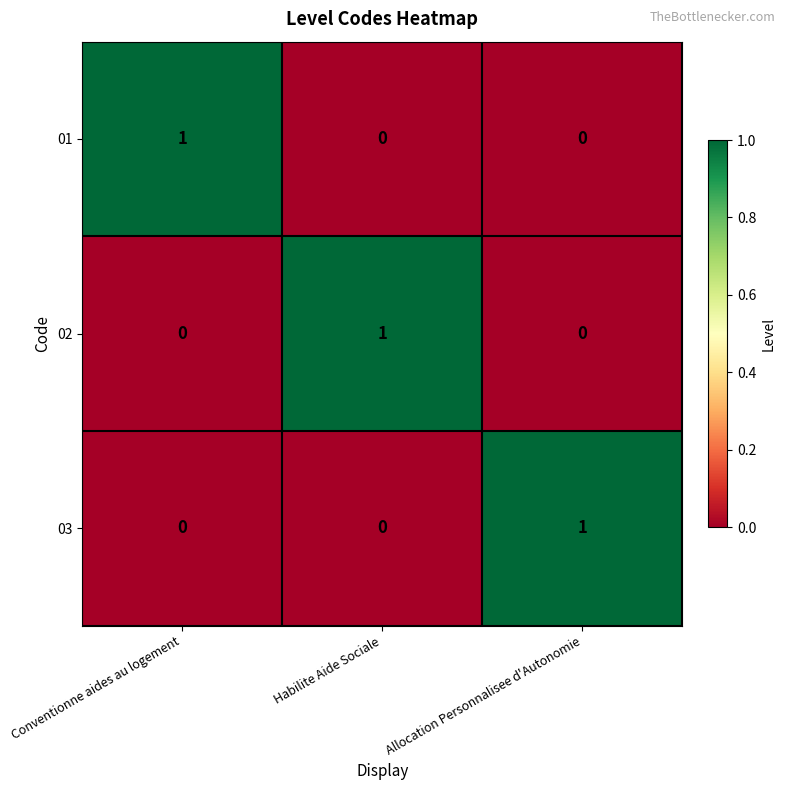

How many categories are shown in the chart?

3